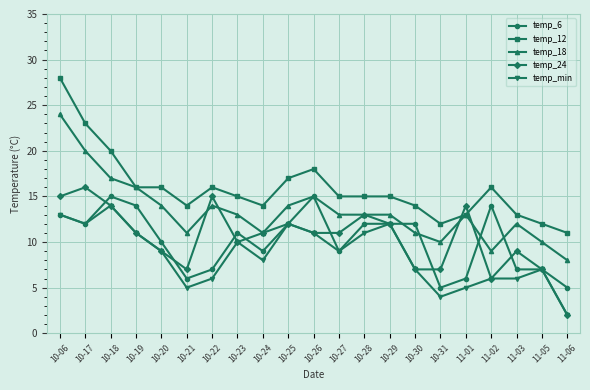

What are all the series names shown in the legend?

temp_6, temp_12, temp_18, temp_24, temp_min